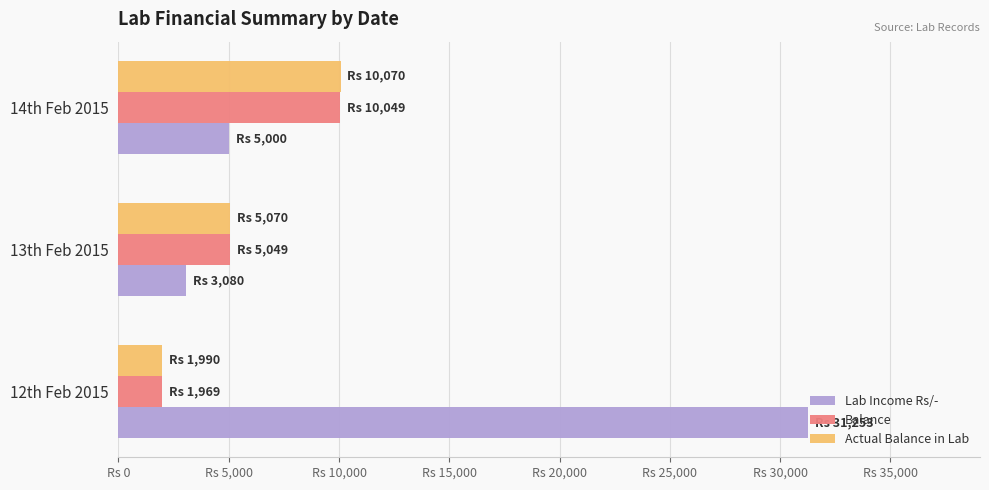

What are all the series names shown in the legend?

Lab Income Rs/-, Balance, Actual Balance in Lab